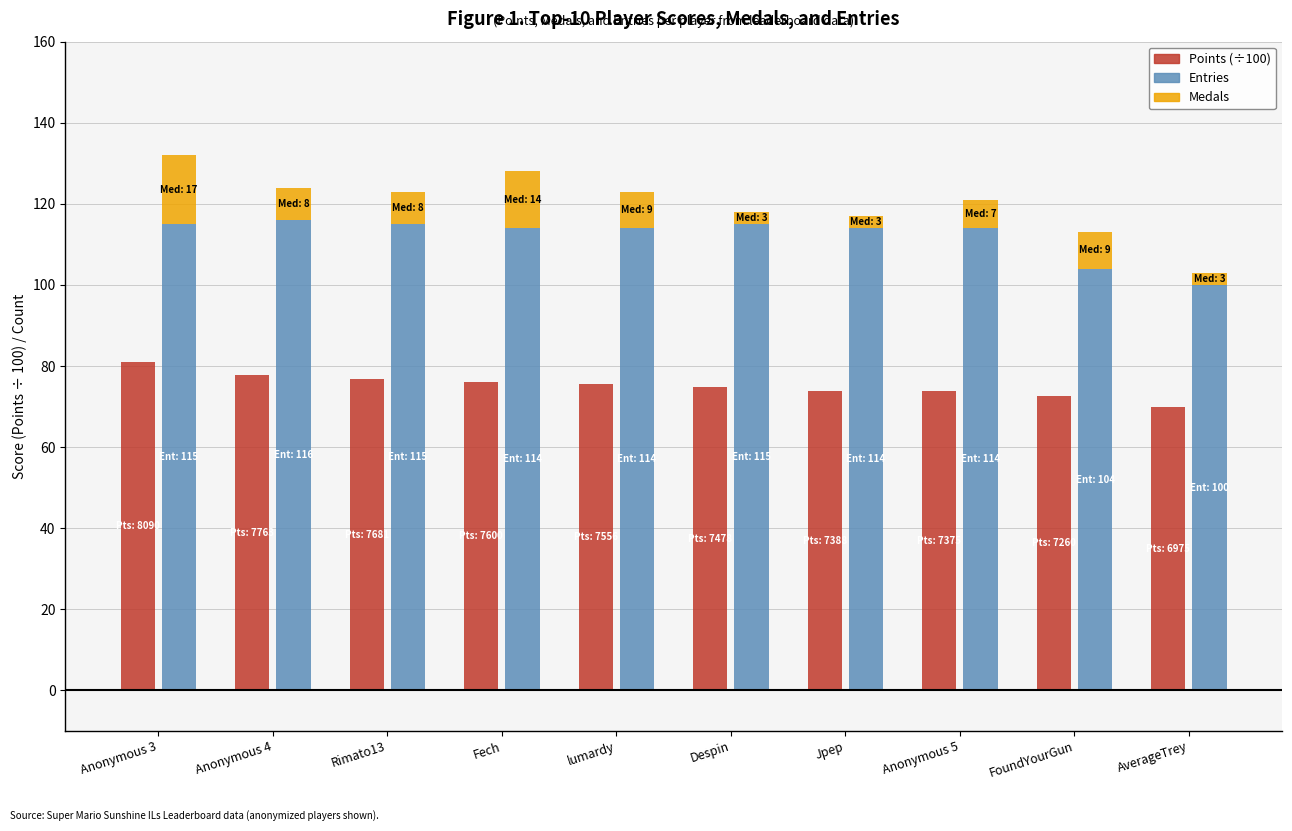

Which has a higher value, Anonymous 3 or Rimato13?

Anonymous 3